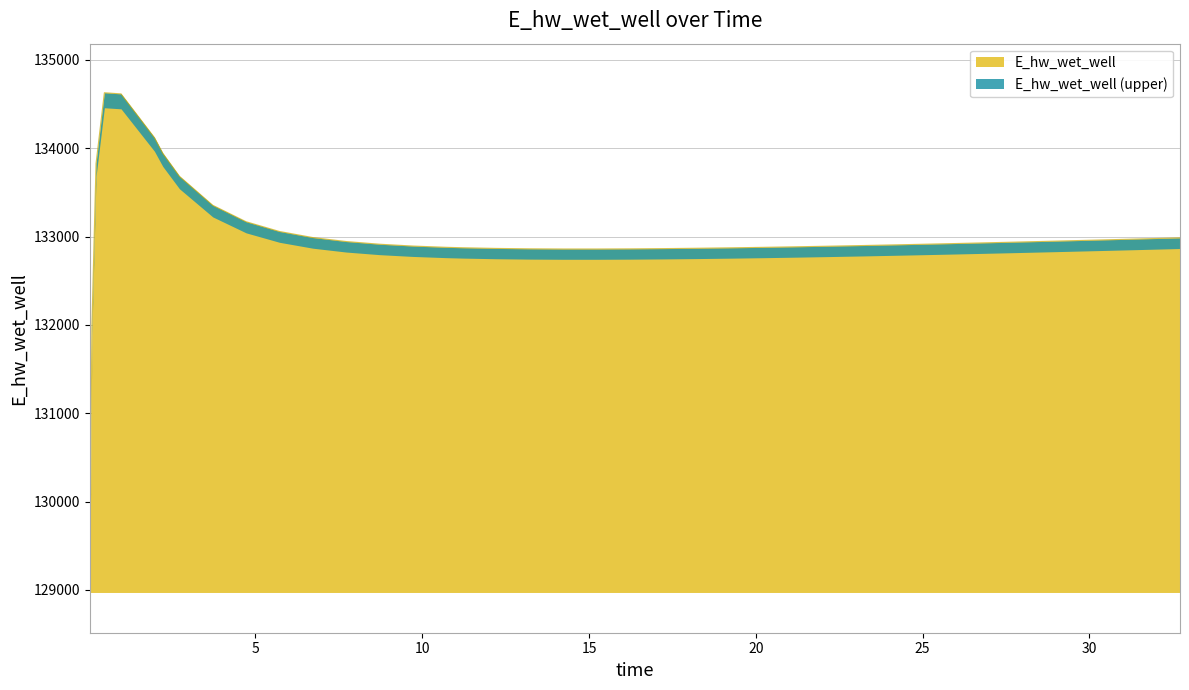

Is it true that the value at 10.71875 is 191565.2?

False